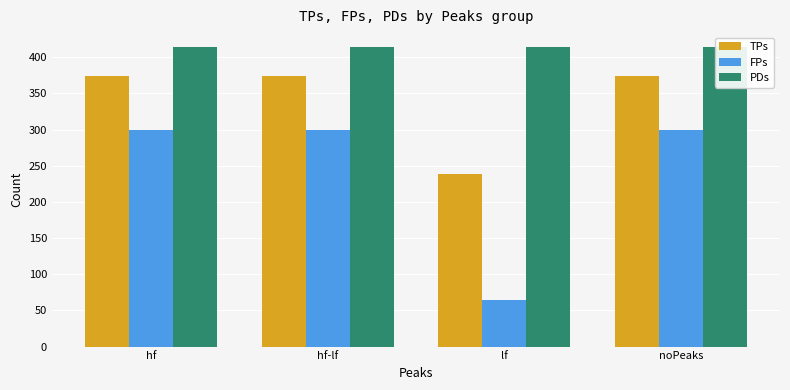

At which category is the sum across all series the highest?

hf